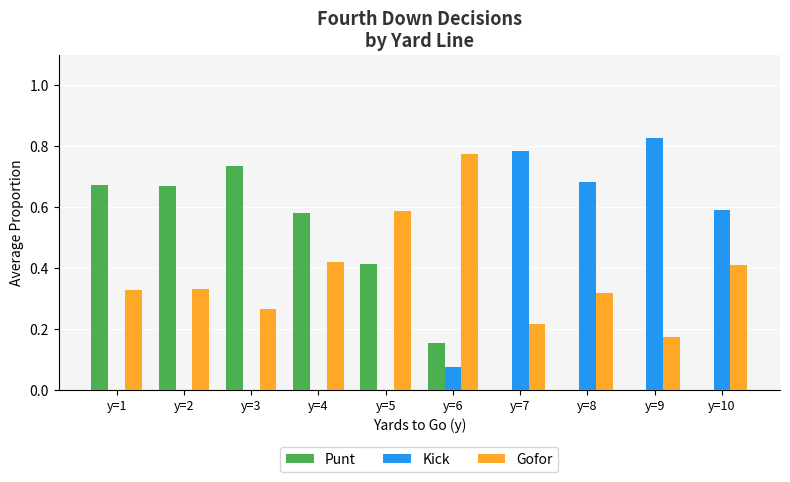

At which label is Gofor closest to 0?

y=9